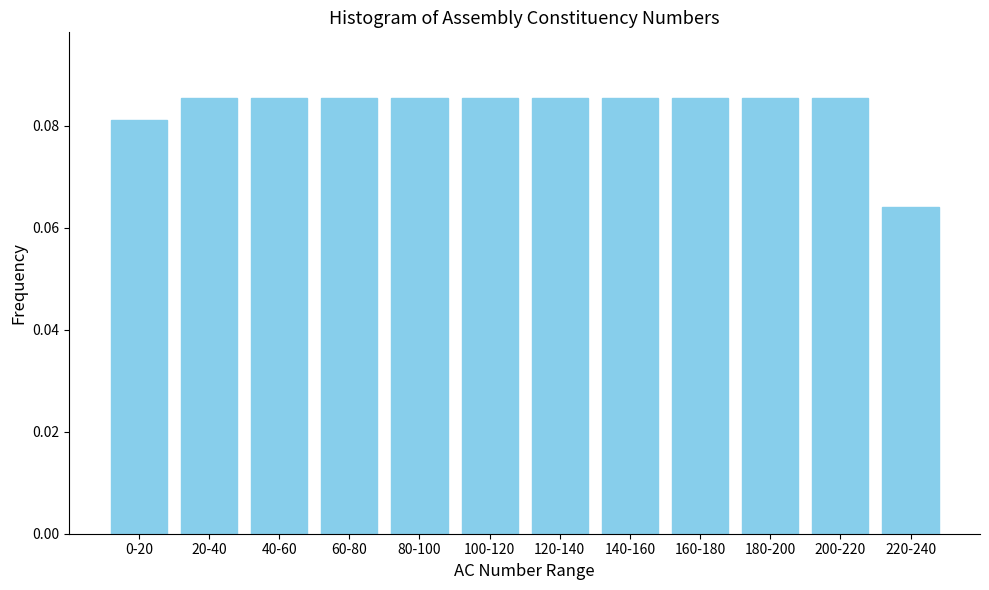

How many values are between 0 and 1?

12